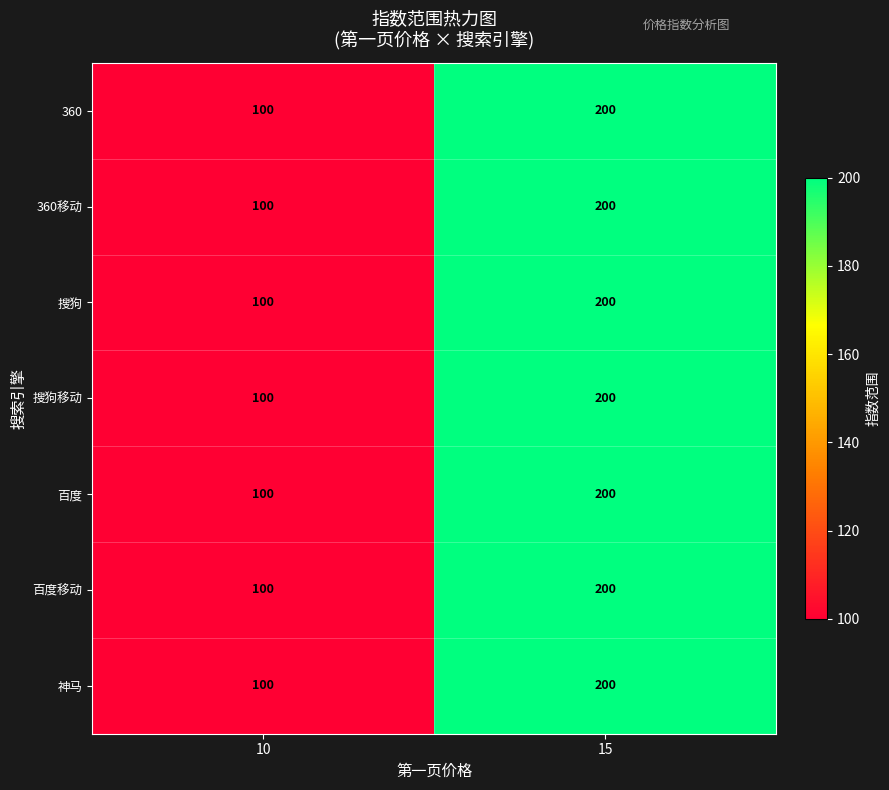

How many data points in 百度移动 are less than 200?

1